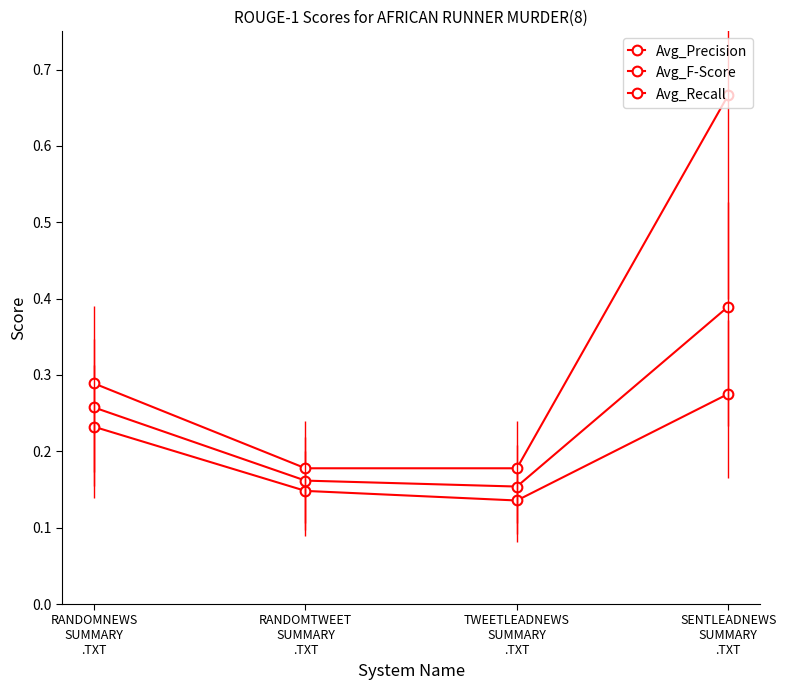

What position from the left is RANDOMNEWS
SUMMARY
.TXT?

1